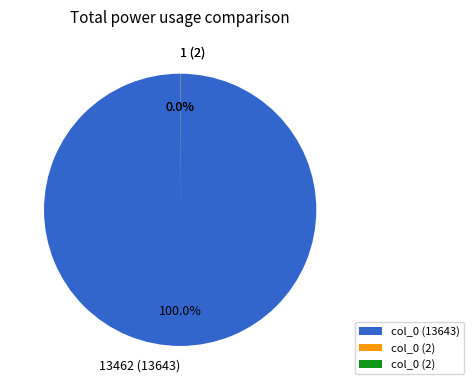

Does any single category account for the majority?

Yes